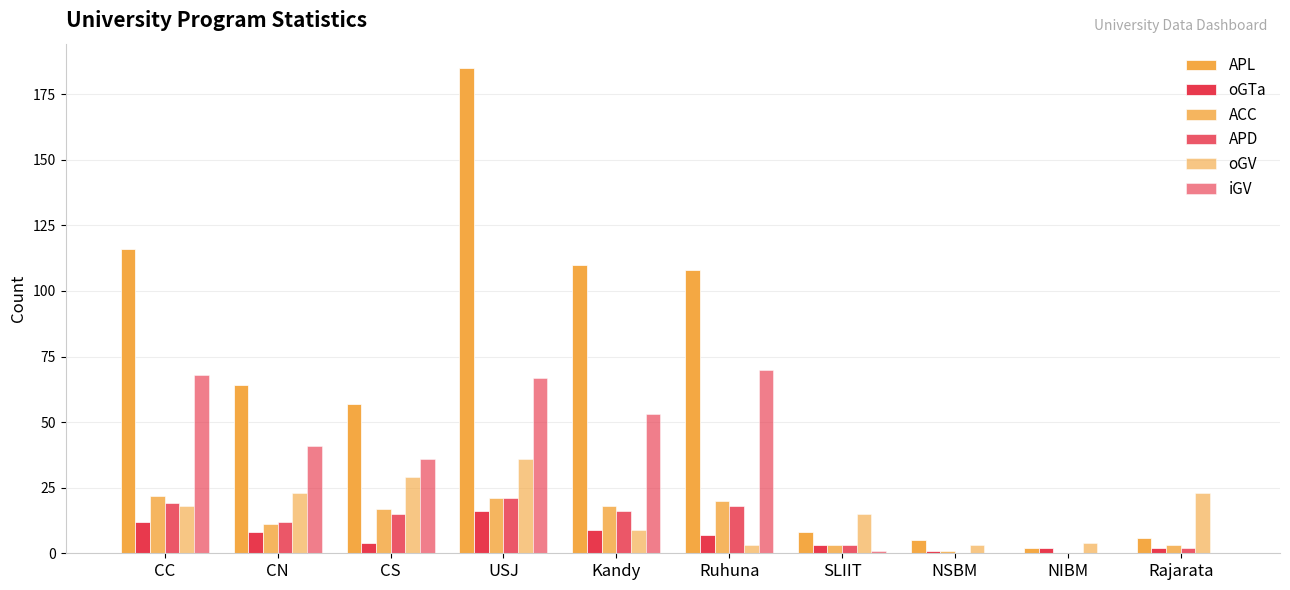

How many groups of bars are there?

10